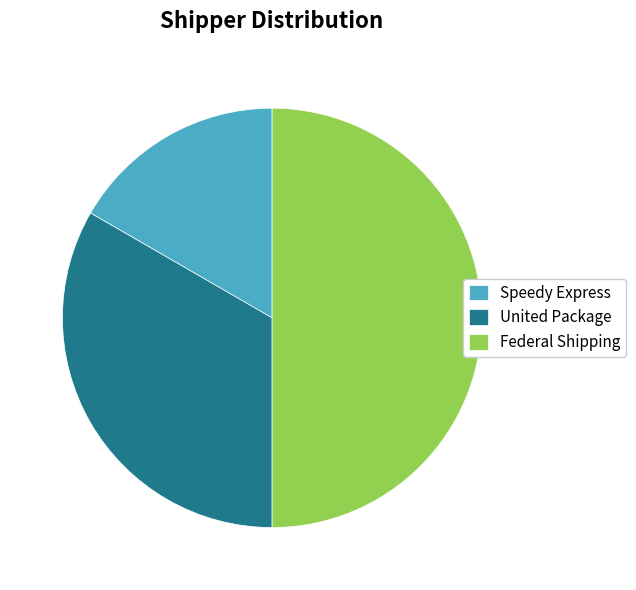

Rank the categories by value from highest to lowest.

Federal Shipping, United Package, Speedy Express